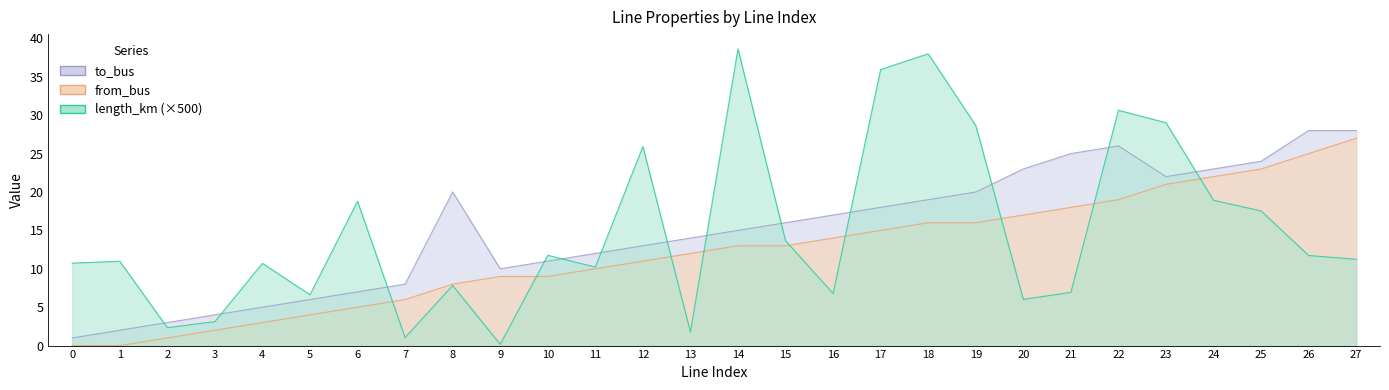

How many distinct data groups are displayed?

3